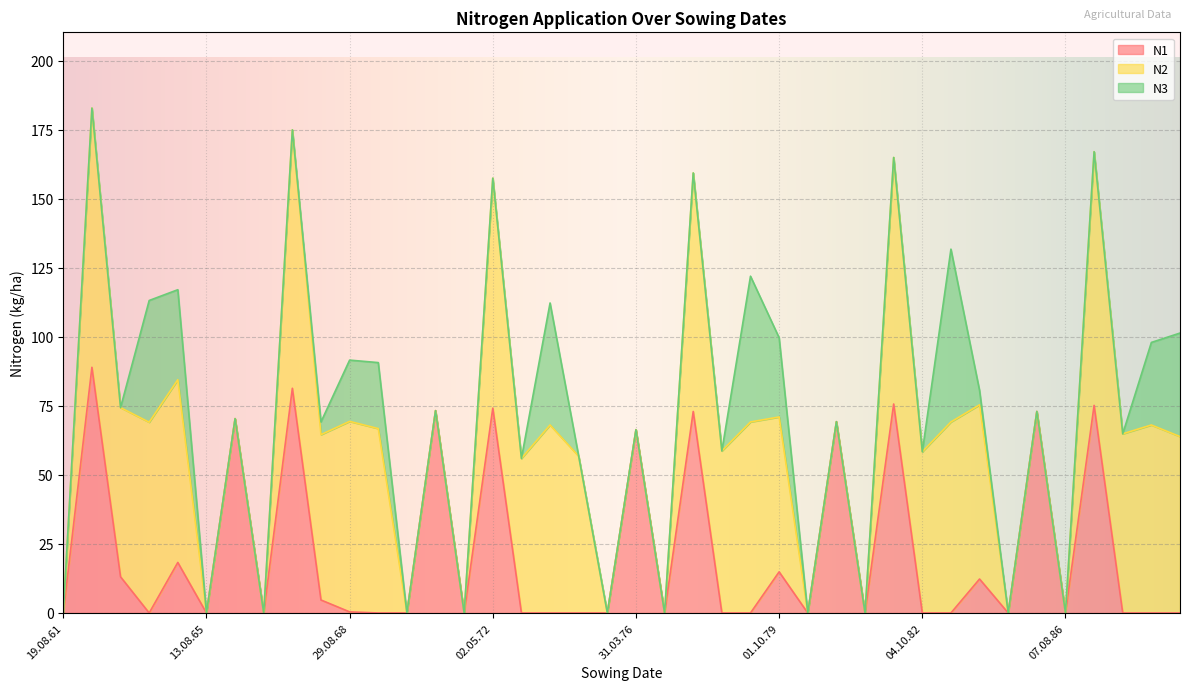

The N3 series shows 0.0 at 15.04.66. True or false?

True